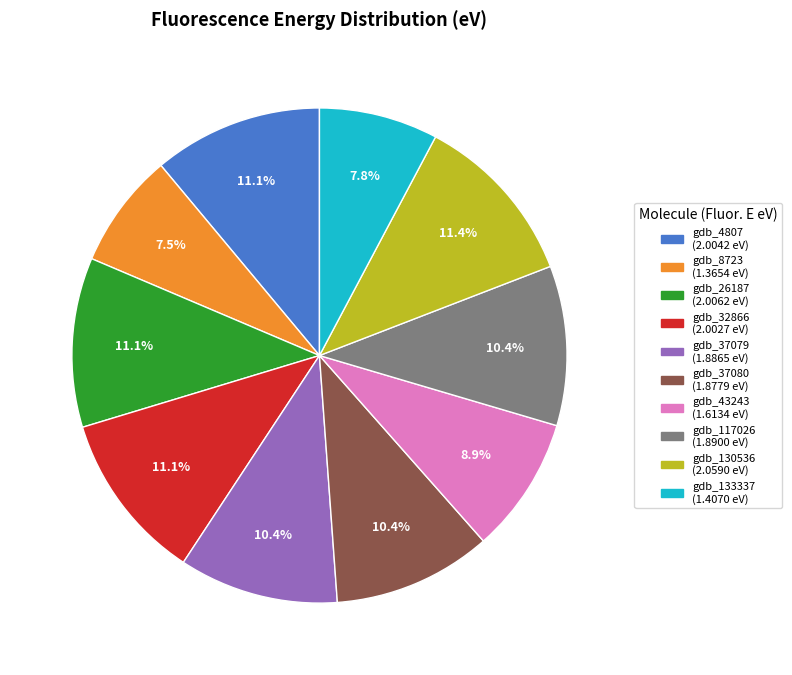

Between gdb_130536 and gdb_37080, which is larger?

gdb_130536